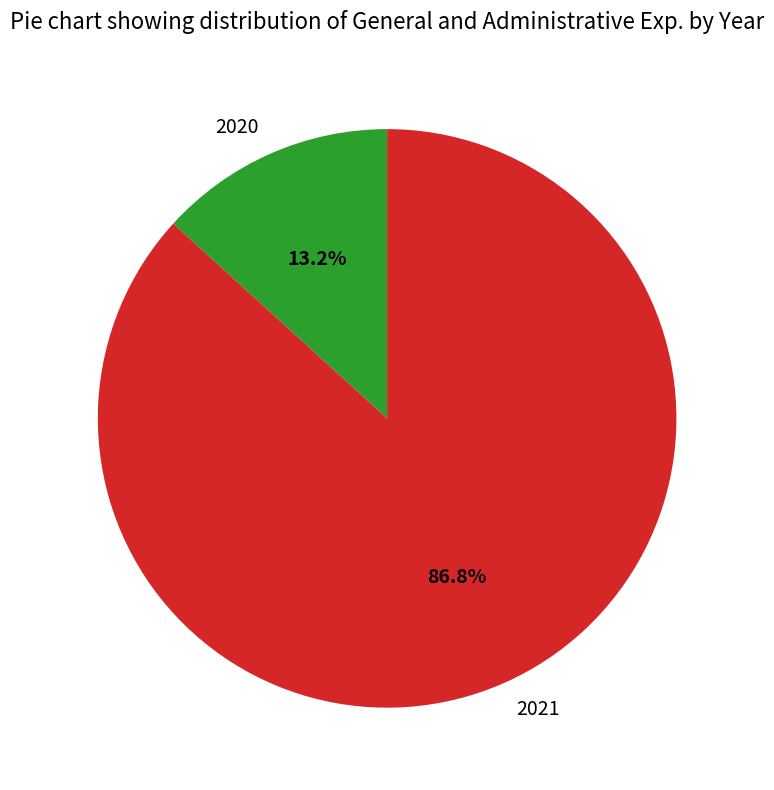

How many slices are in this pie chart?

2